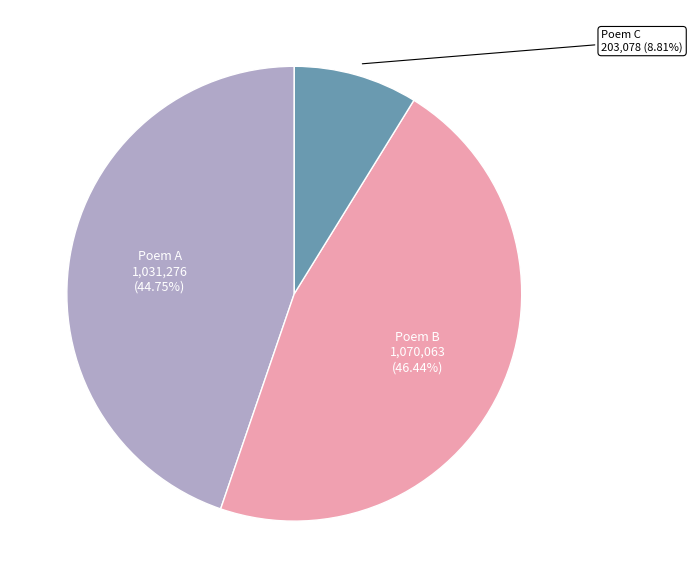

Which has a higher value, Poem A or Poem C?

Poem A